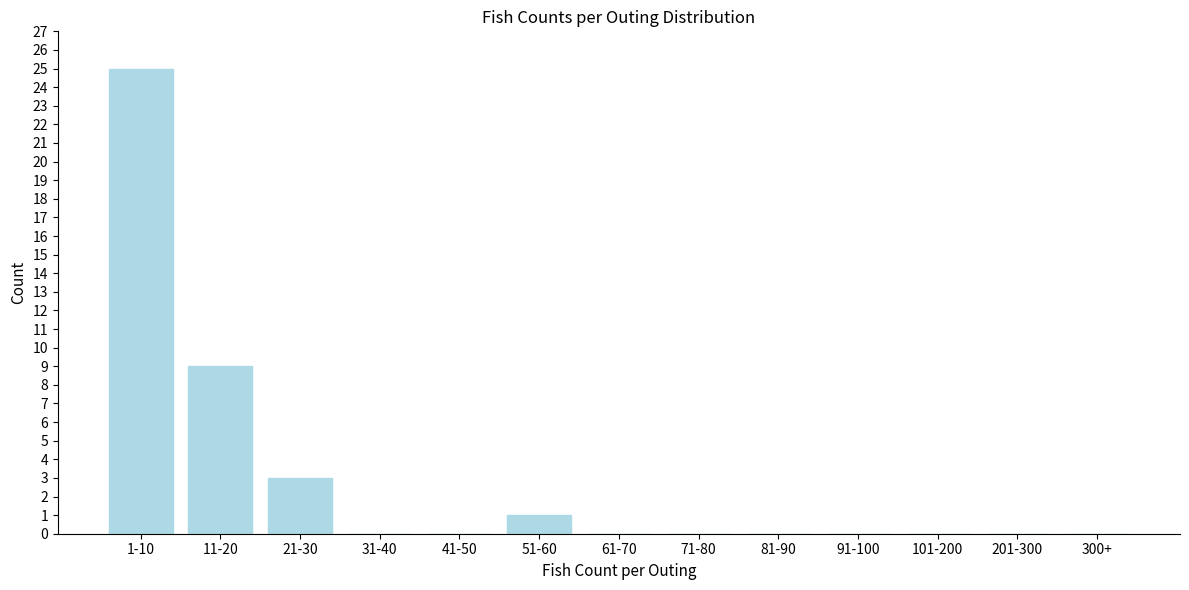

Reading left to right, what are all the values shown in this chart?

1-10=25	11-20=9	21-30=3	31-40=0	41-50=0	51-60=1	61-70=0	71-80=0	81-90=0	91-100=0	101-200=0	201-300=0	300+=0